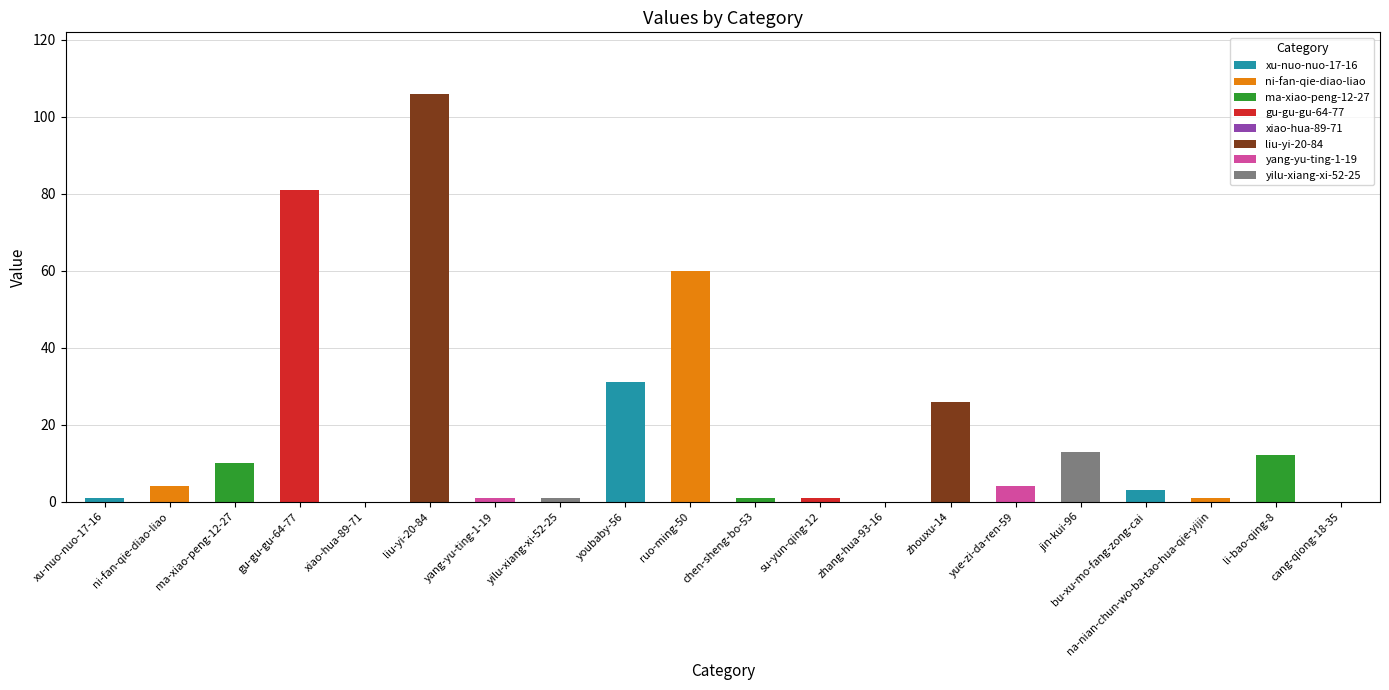

Which has a higher value, xu-nuo-nuo-17-16 or jin-kui-96?

jin-kui-96